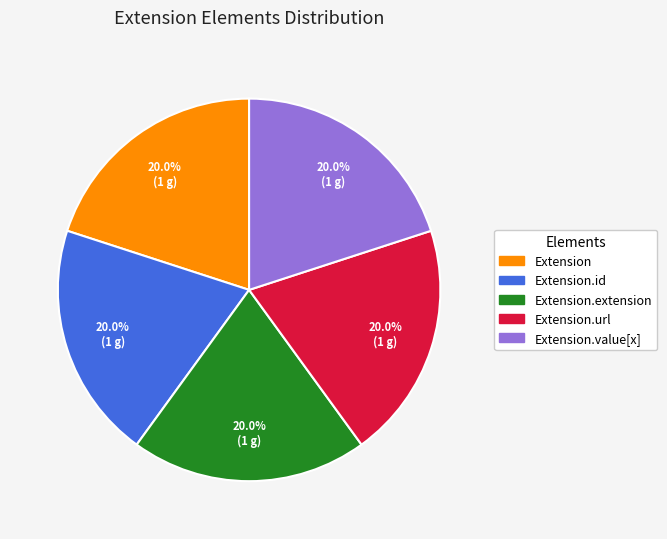

How many segments does this pie chart have?

5